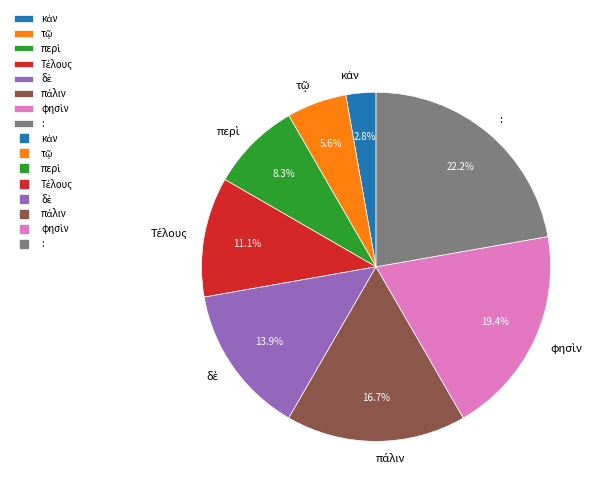

Is there a majority slice in this chart?

No